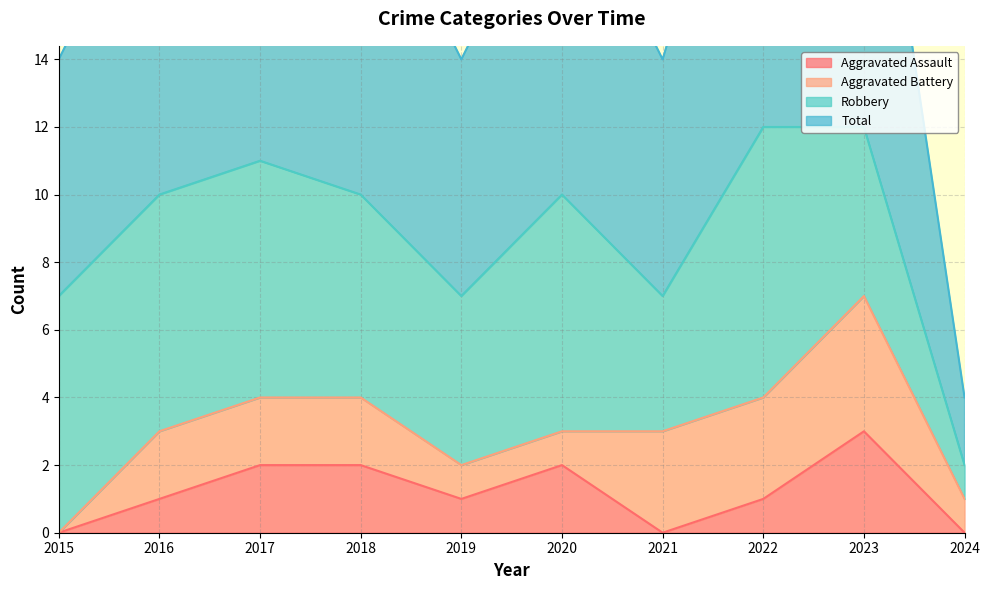

What is the difference between the Total values at 2018 and 2015?

3